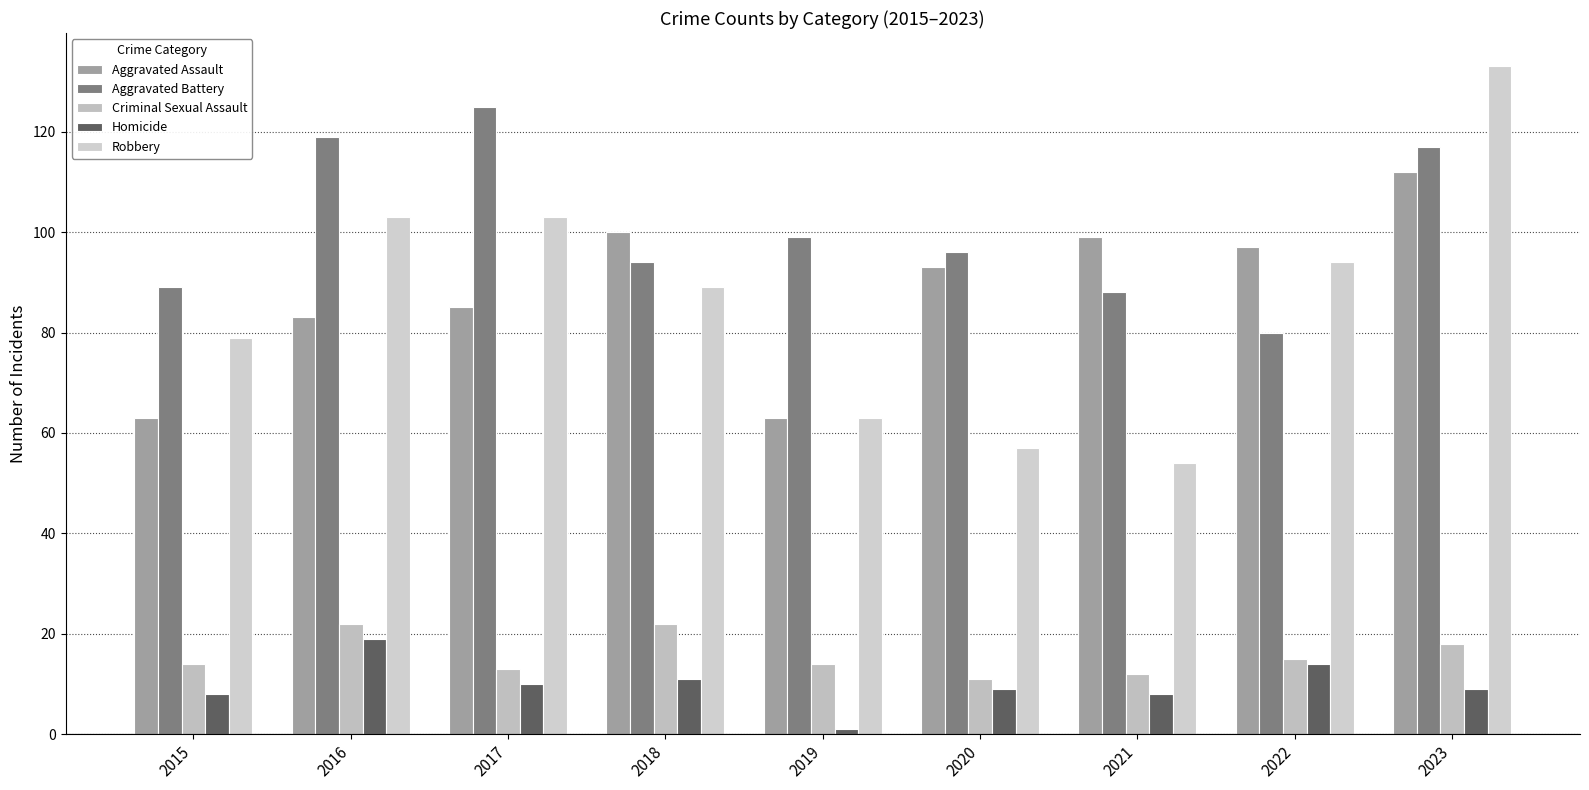

The value of Aggravated Battery at 2018 is 94. True or false?

True